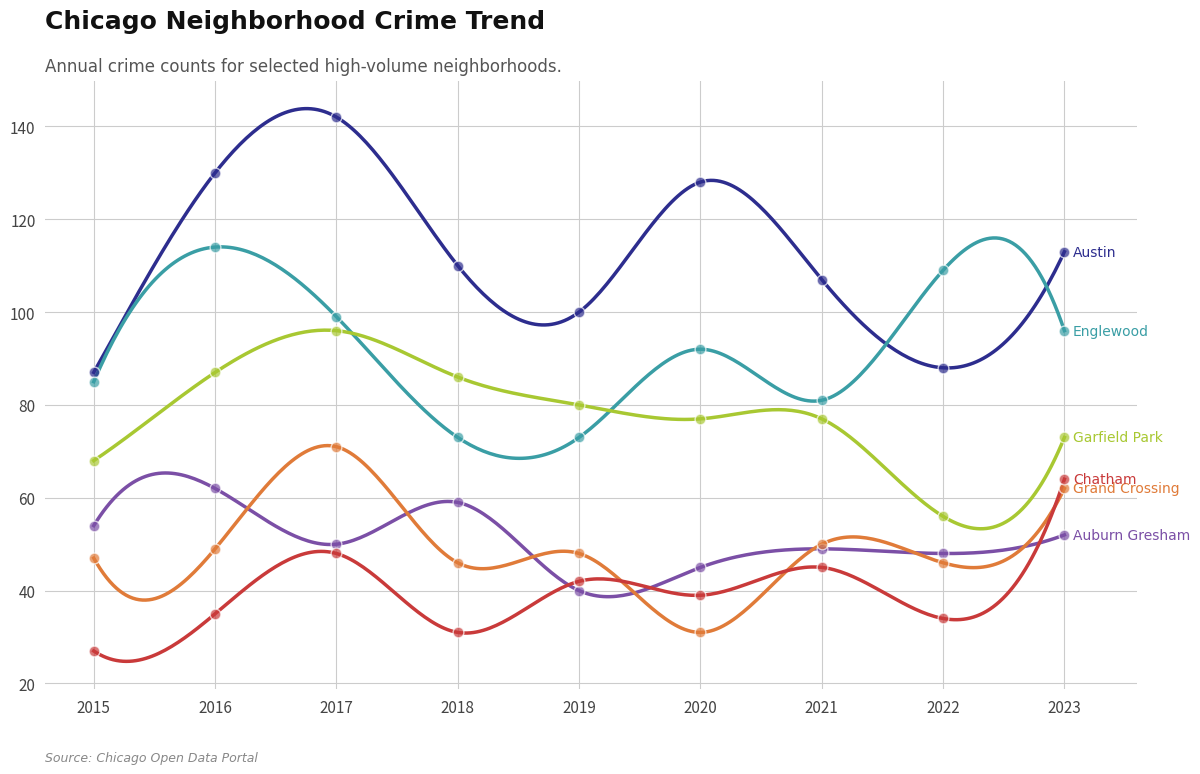

What are all the series names shown in the legend?

Austin, Englewood, Garfield Park, Auburn Gresham, Grand Crossing, Chatham